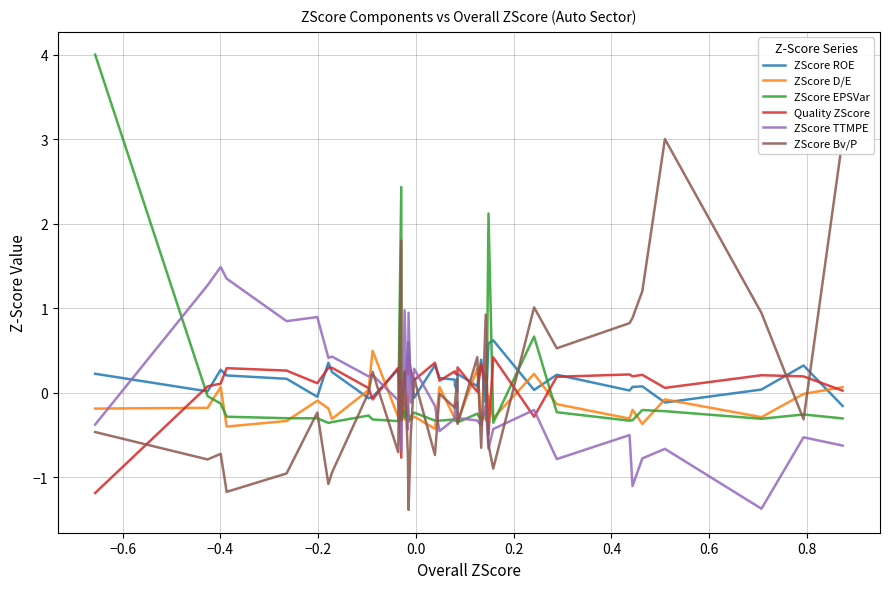

What is the minimum value for ZScore D/E?

-0.4